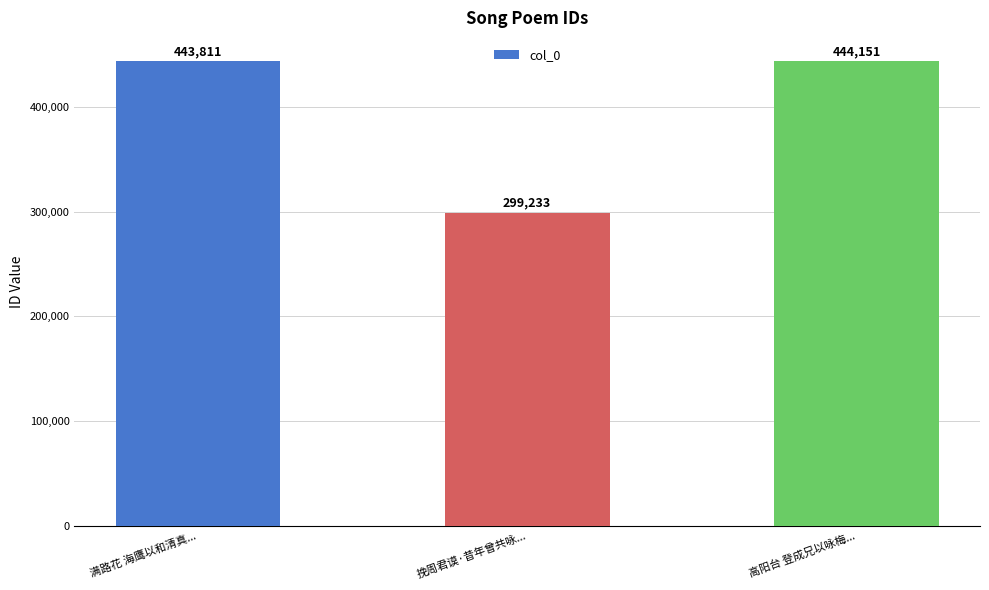

What is the sum of the values at 高阳台 登成兄以咏梅... and 满路花 海鹰以和清真...?

887962